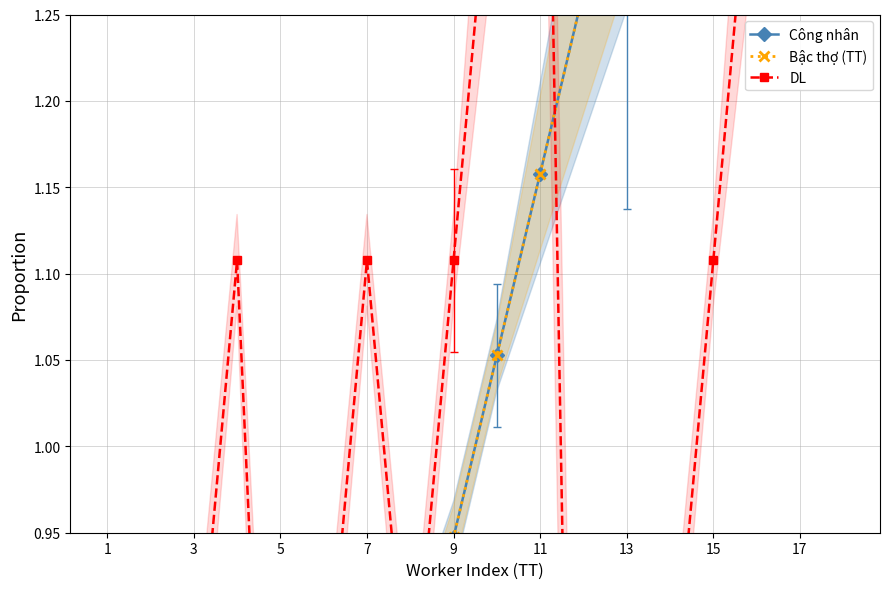

At how many categories does at least one series exceed 0?

18